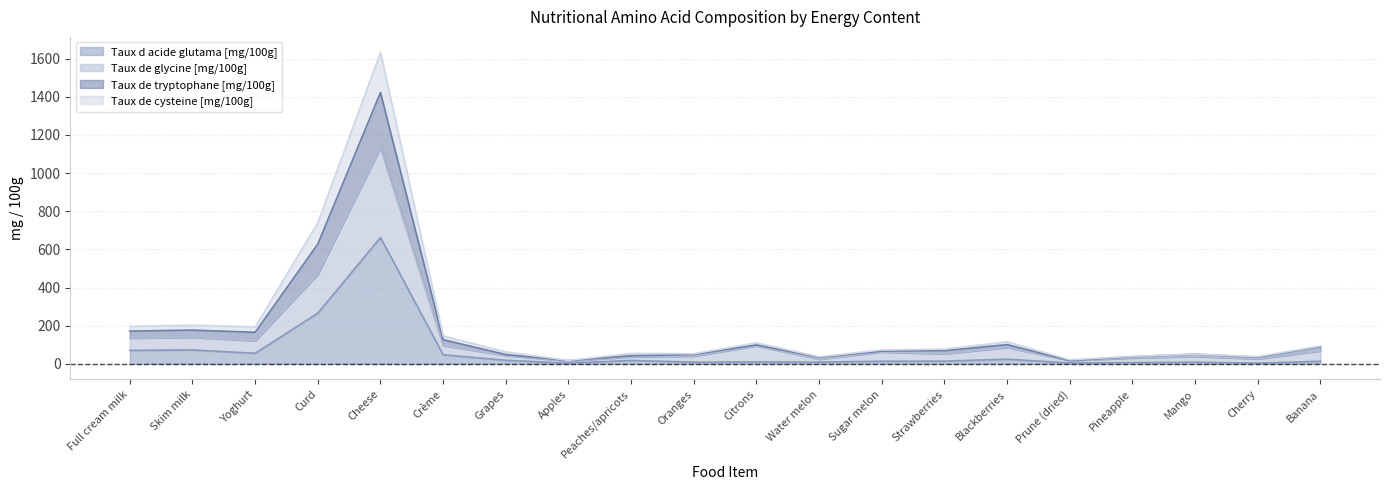

Which category has the highest value in the Taux d acide glutama [mg/100g] series?

Cheese